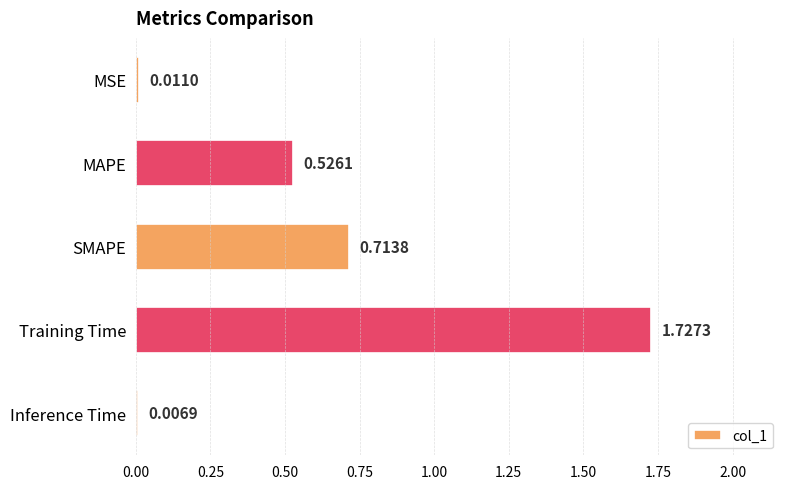

What is the sum of the values at SMAPE and Training Time?

2.4